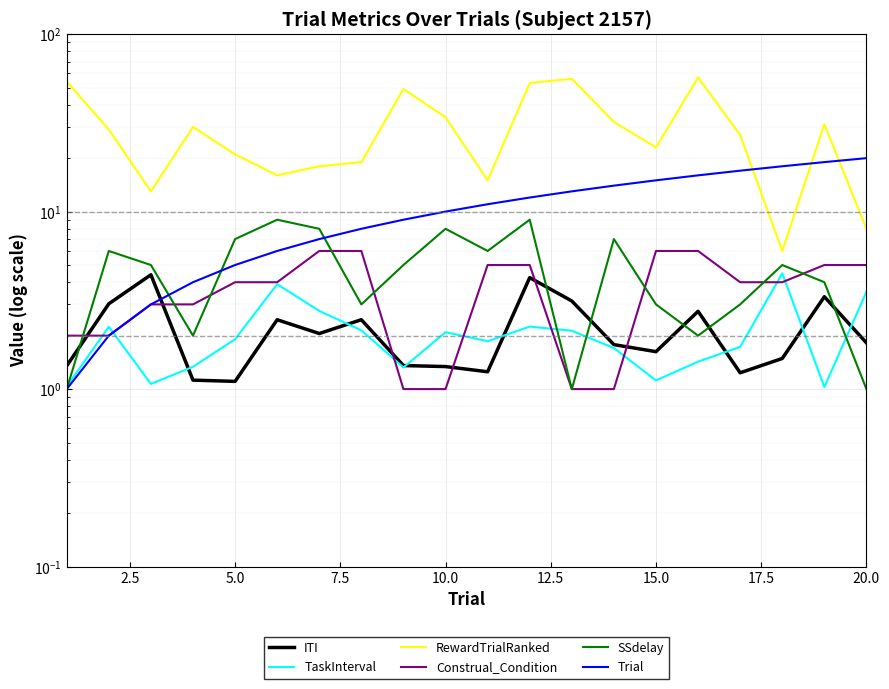

How many values in the SSdelay series are below 5?

9